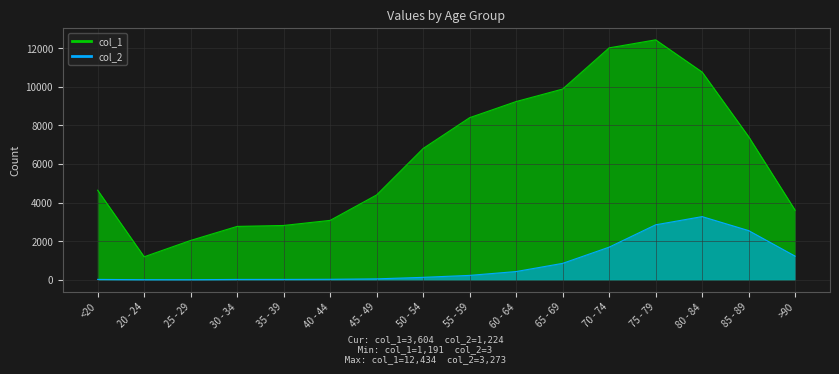

Reading left to right, list all the values displayed in this chart.

col_1: 4641	1191	2038	2765	2814	3078	4396	6803	8400	9236	9883	12018	12434	10764	7417	3604
col_2: 18	4	3	17	18	24	47	126	227	426	850	1690	2848	3273	2548	1224